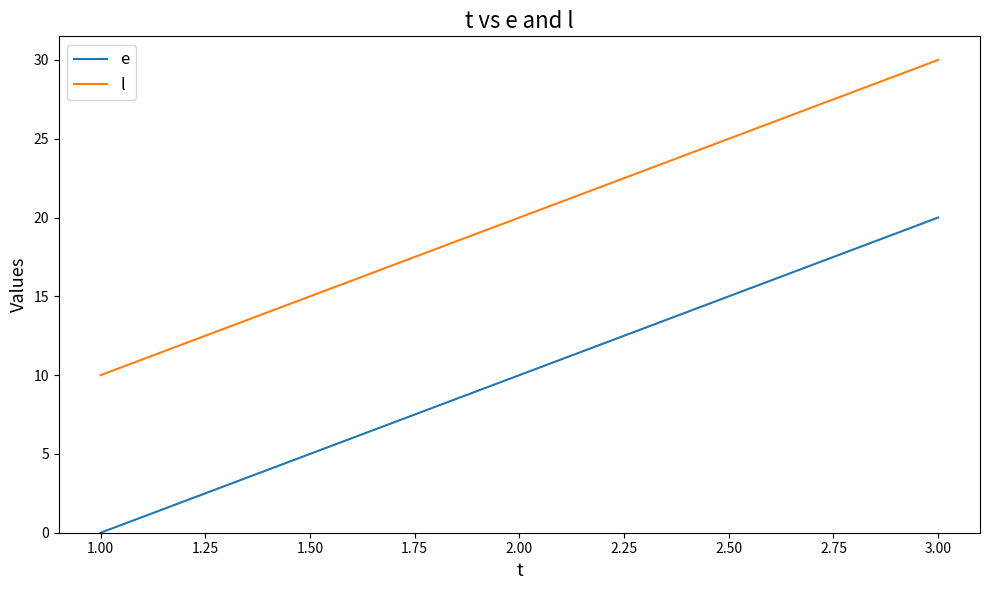

At which label does e reach its minimum?

1.00